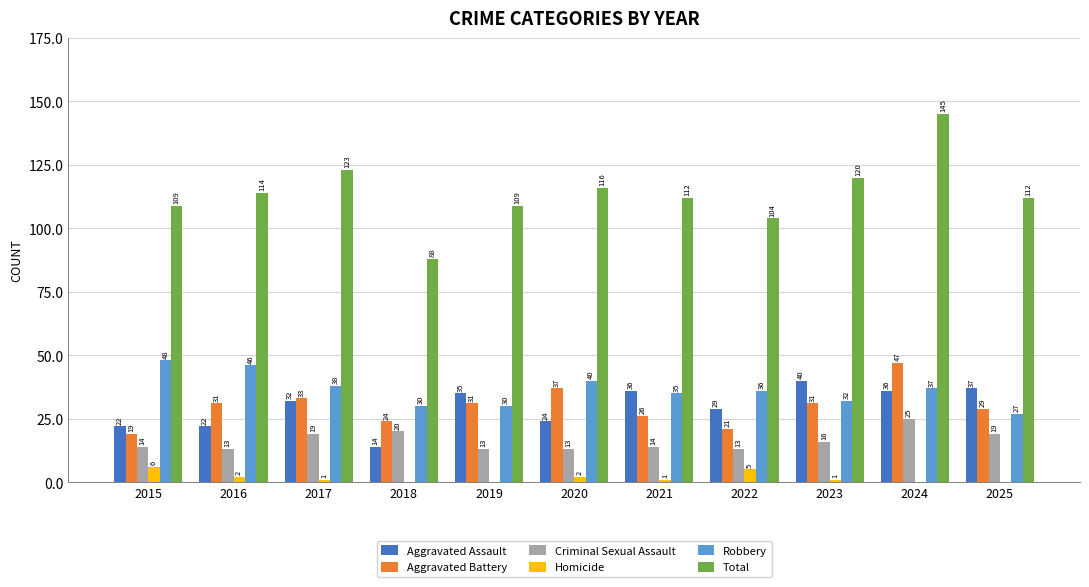

Between 2019 and 2024, which series saw the biggest shift?

Total